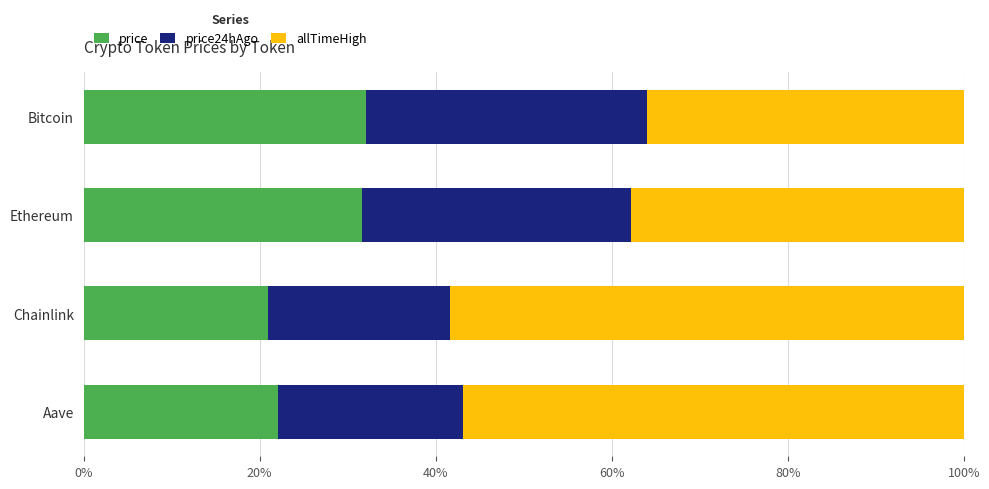

What is the difference between the maximum and minimum values in the price series?

11.2